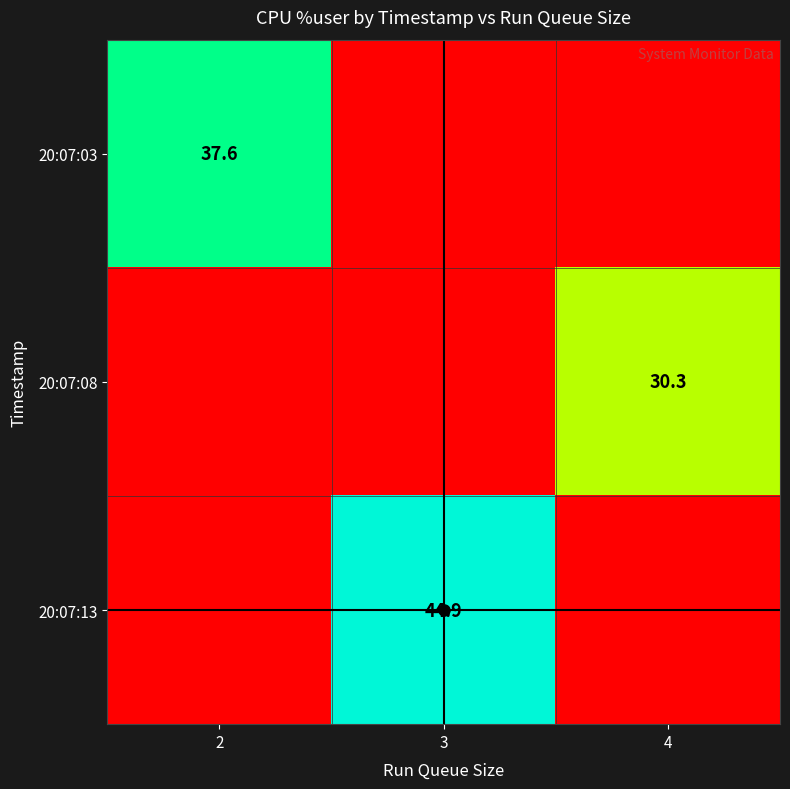

True or false: 20:07:13 has a value of -30.9 at 2.

False